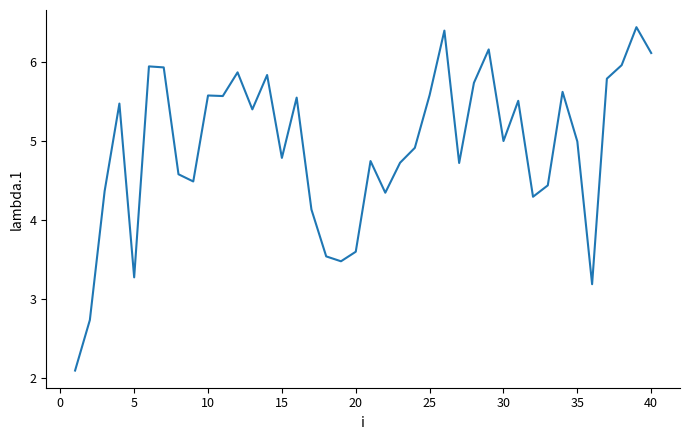

What is the maximum value shown in the chart?

6.4